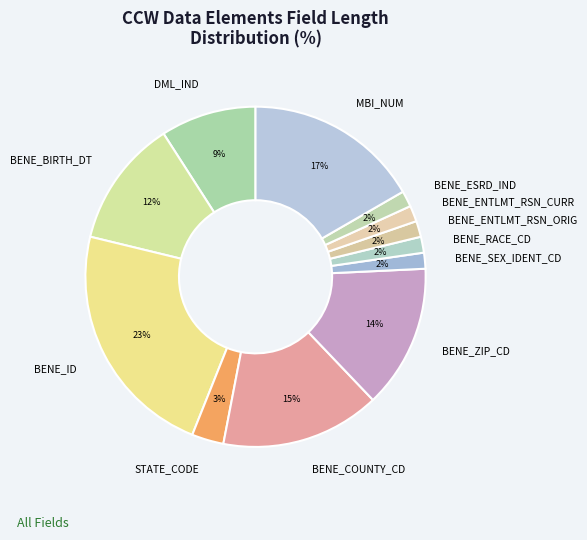

How many segments does this pie chart have?

12